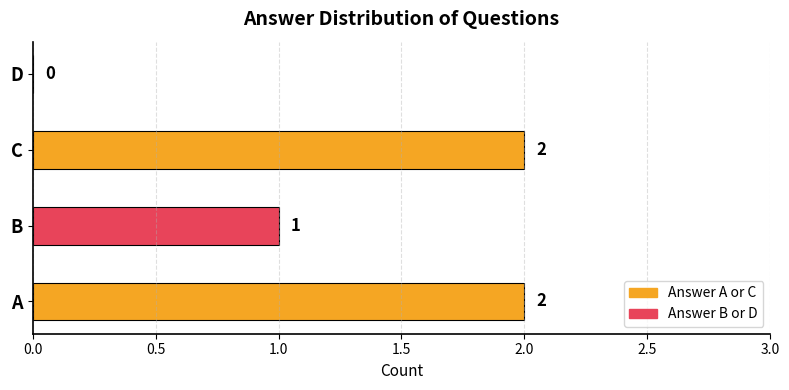

Where is the data nearest to the value 1?

B